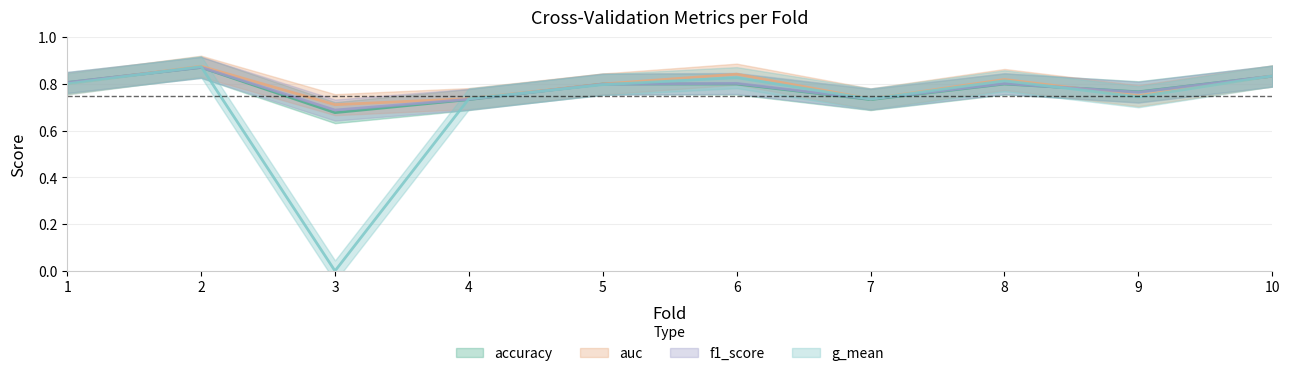

What is the total value across all series at 7?

2.9